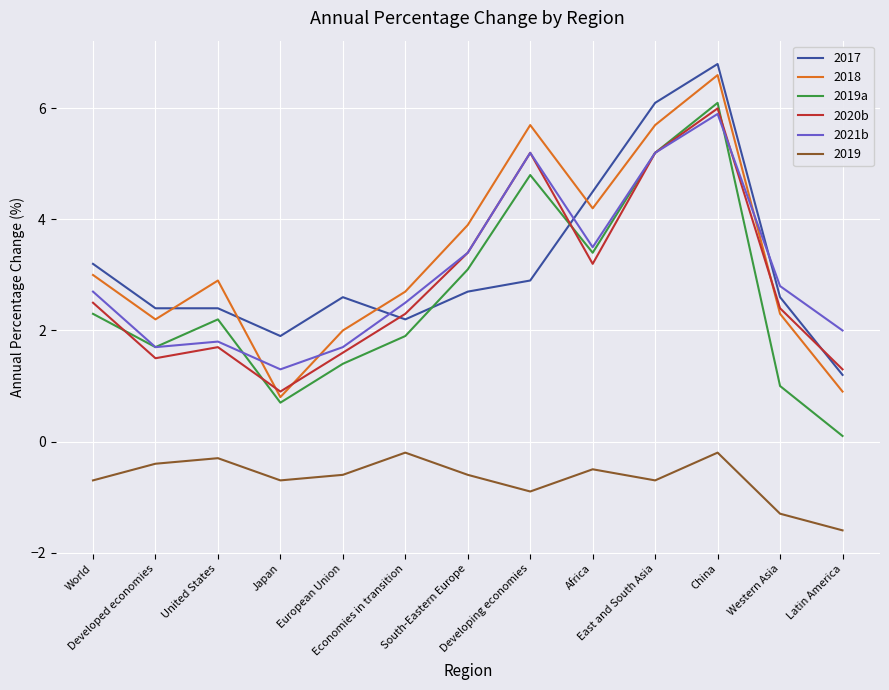

At which category is the sum across all series the highest?

China